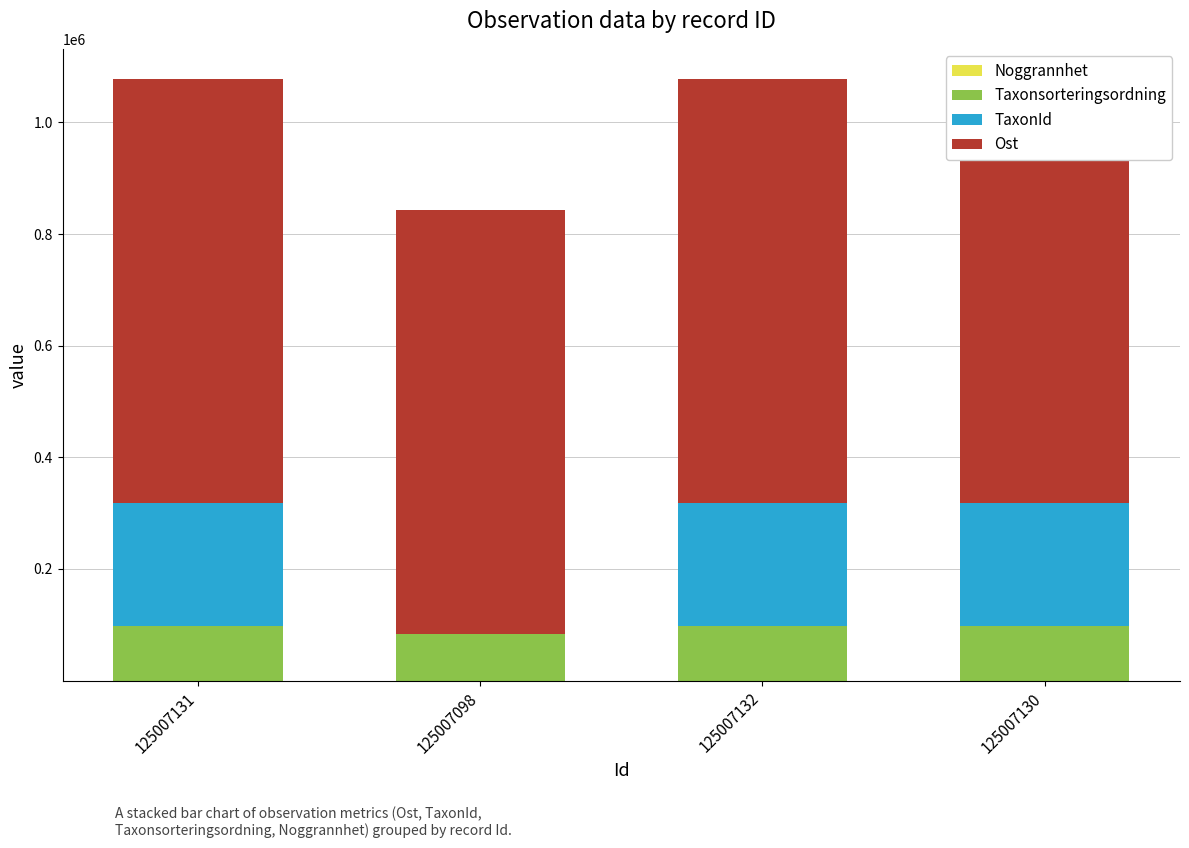

What is the label of the 1st bar from the left?

125007131